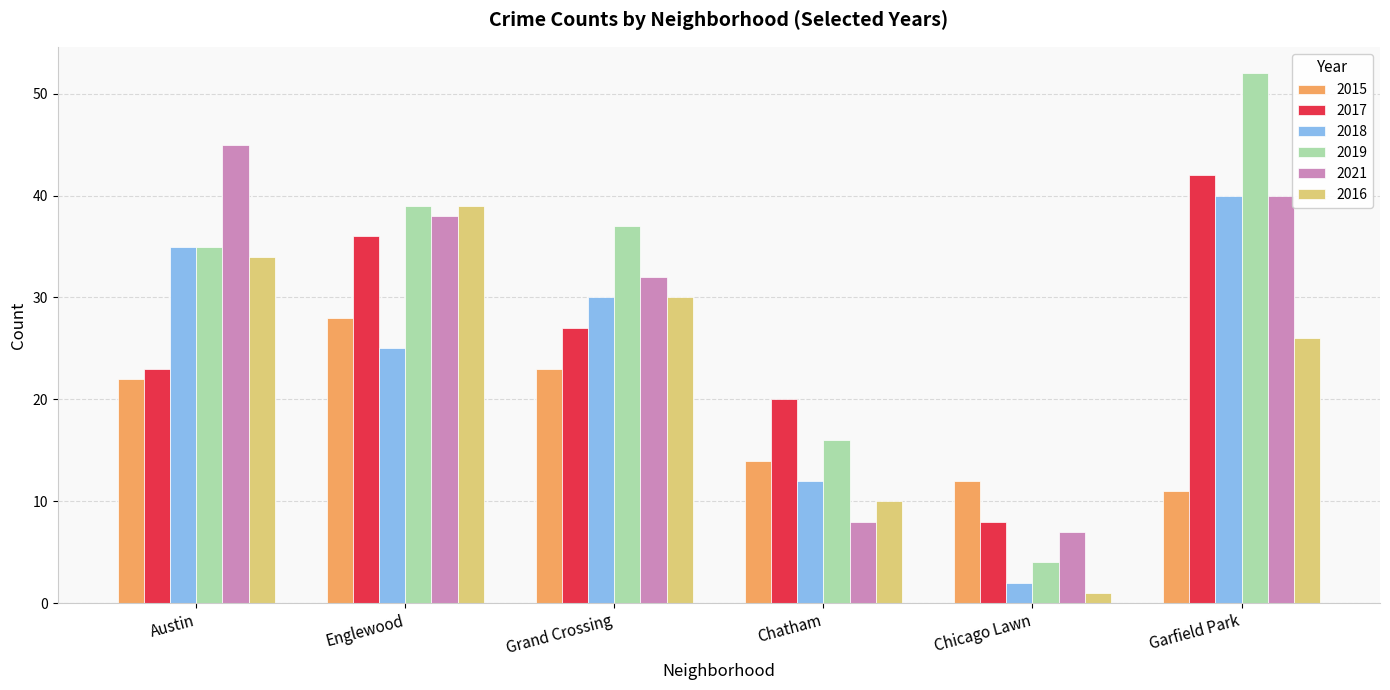

At how many categories does at least one series exceed 46?

1